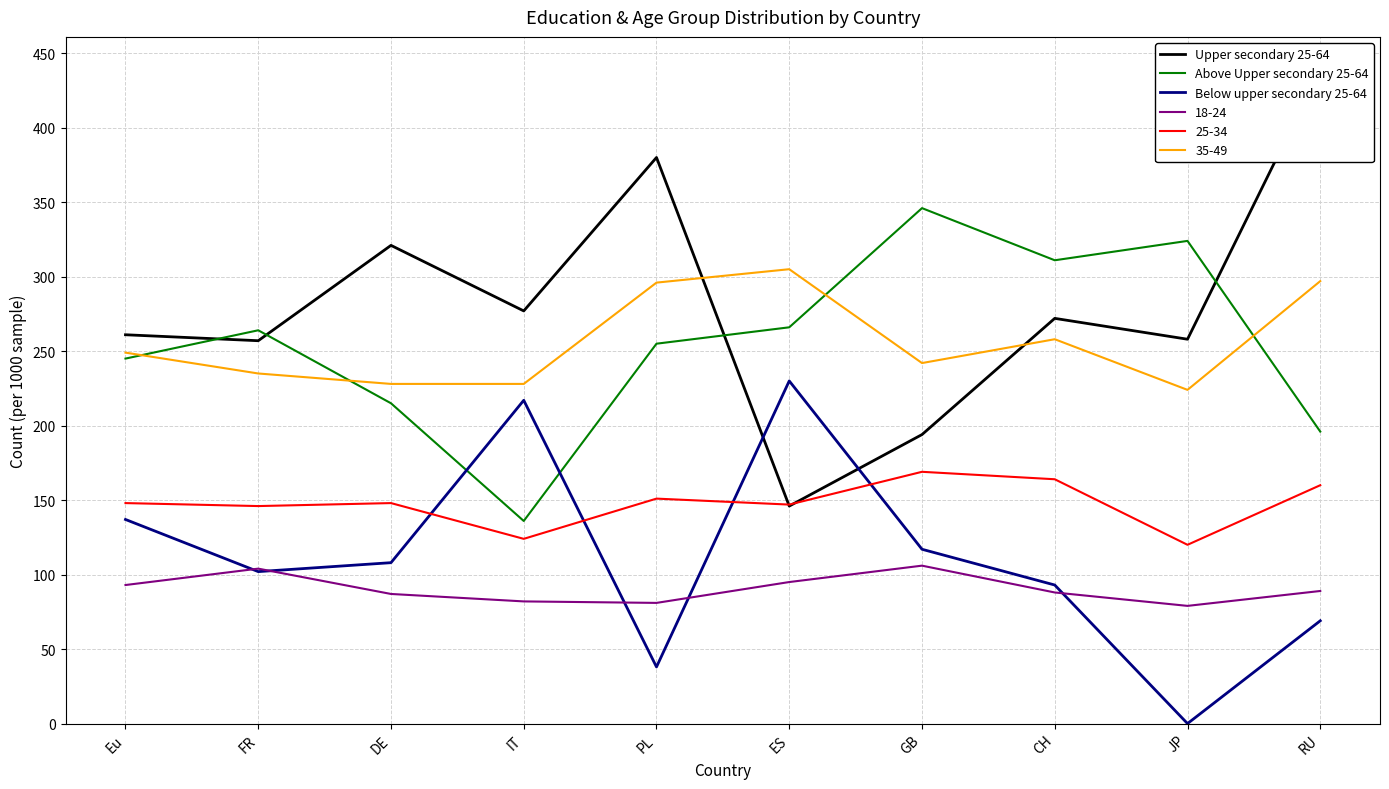

How many distinct data groups are displayed?

3